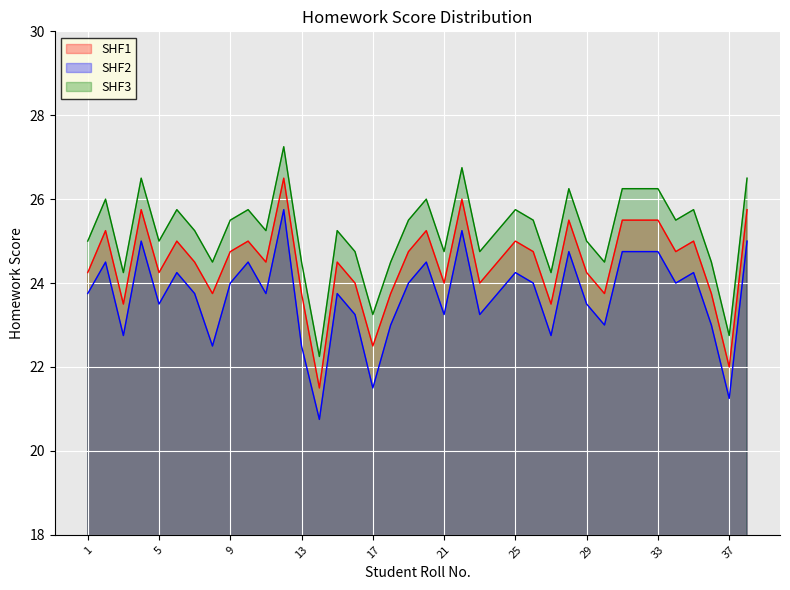

What is the spread (max minus min) of values at 6?

1.5